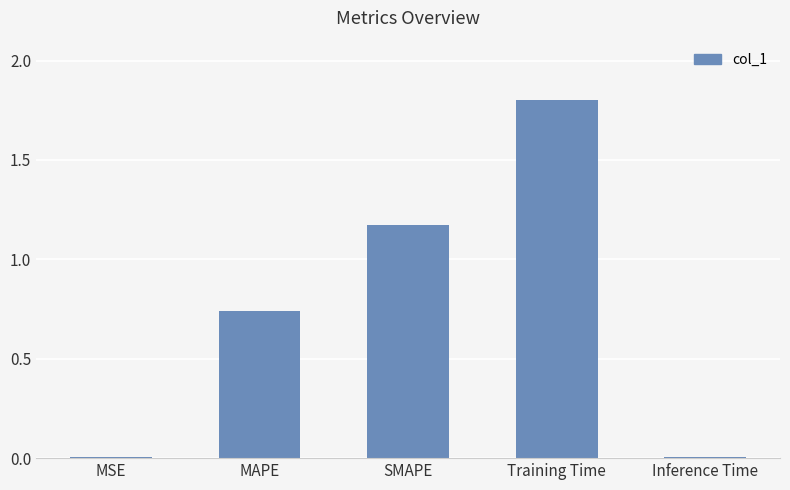

Which has a higher value, SMAPE or MSE?

SMAPE